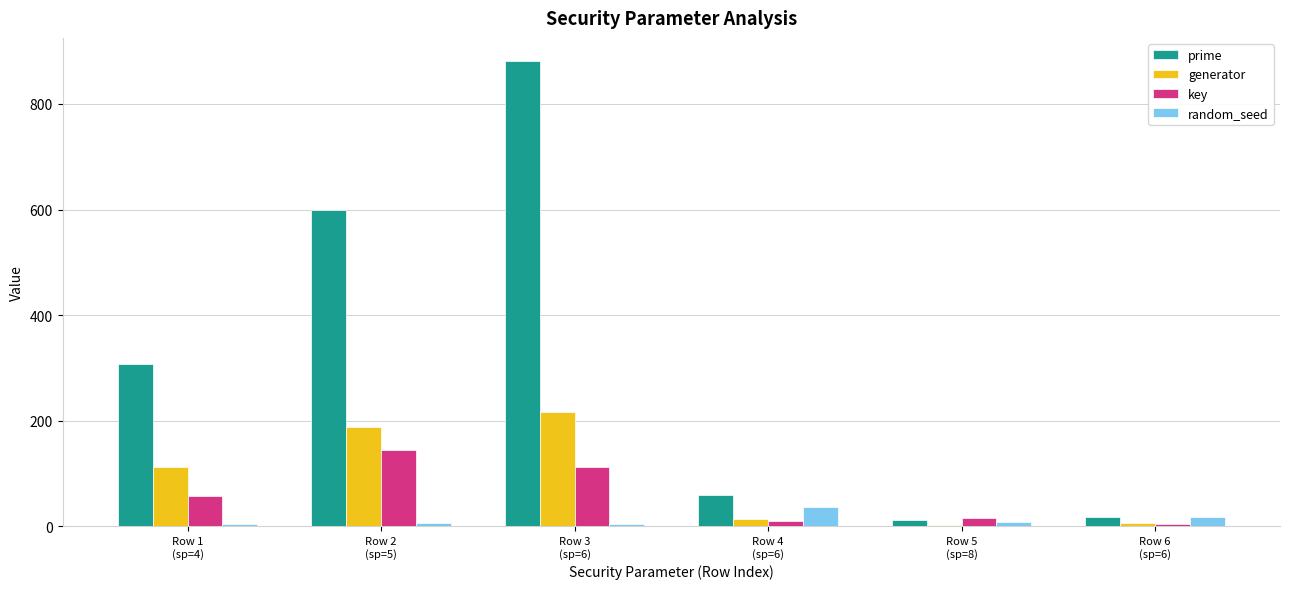

What is the maximum value shown in the chart?

881